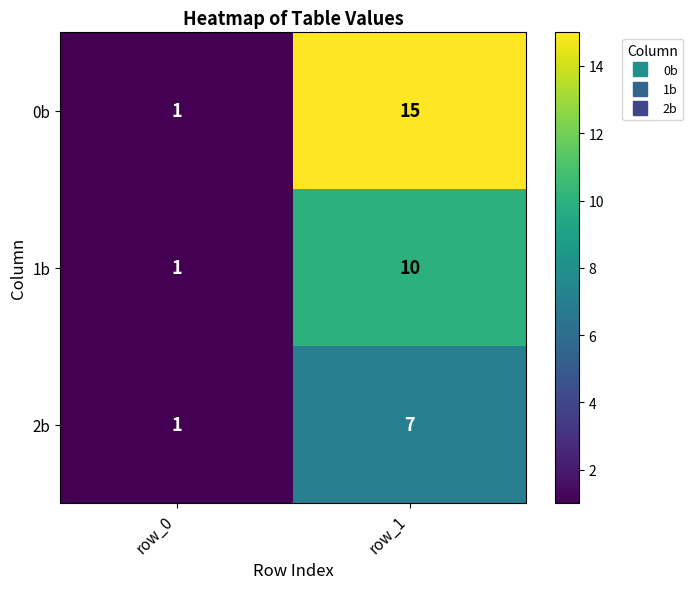

Reading right to left, list all the values displayed in this chart.

0b: row_1=15	row_0=1
1b: row_1=10	row_0=1
2b: row_1=7	row_0=1